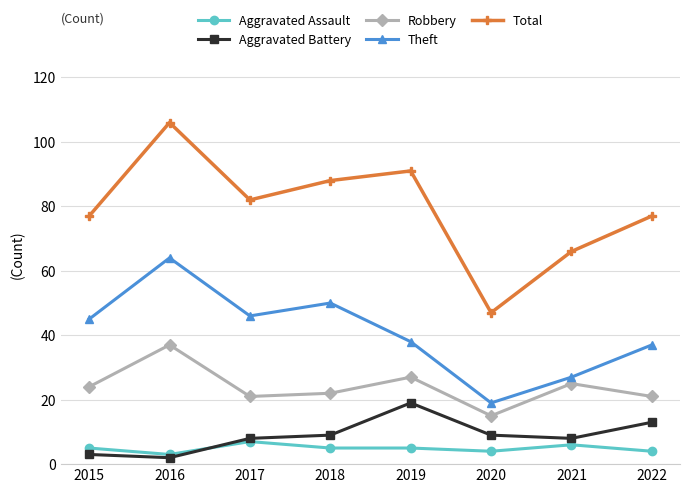

True or false: Robbery and Aggravated Battery cross at least once.

False